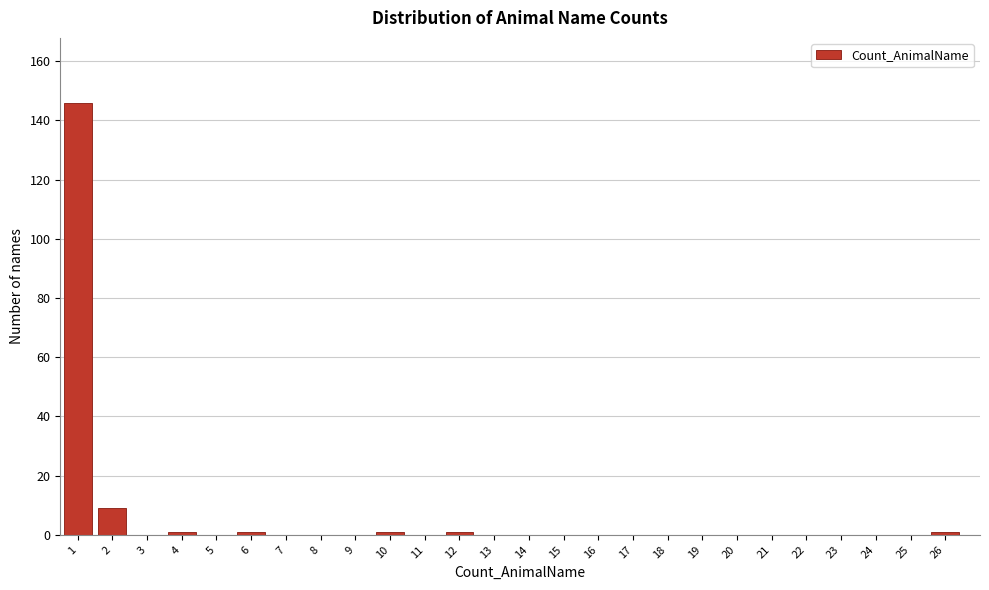

Reading right to left, transcribe all the data shown in this chart.

26=1	25=0	24=0	23=0	22=0	21=0	20=0	19=0	18=0	17=0	16=0	15=0	14=0	13=0	12=1	11=0	10=1	9=0	8=0	7=0	6=1	5=0	4=1	3=0	2=9	1=146